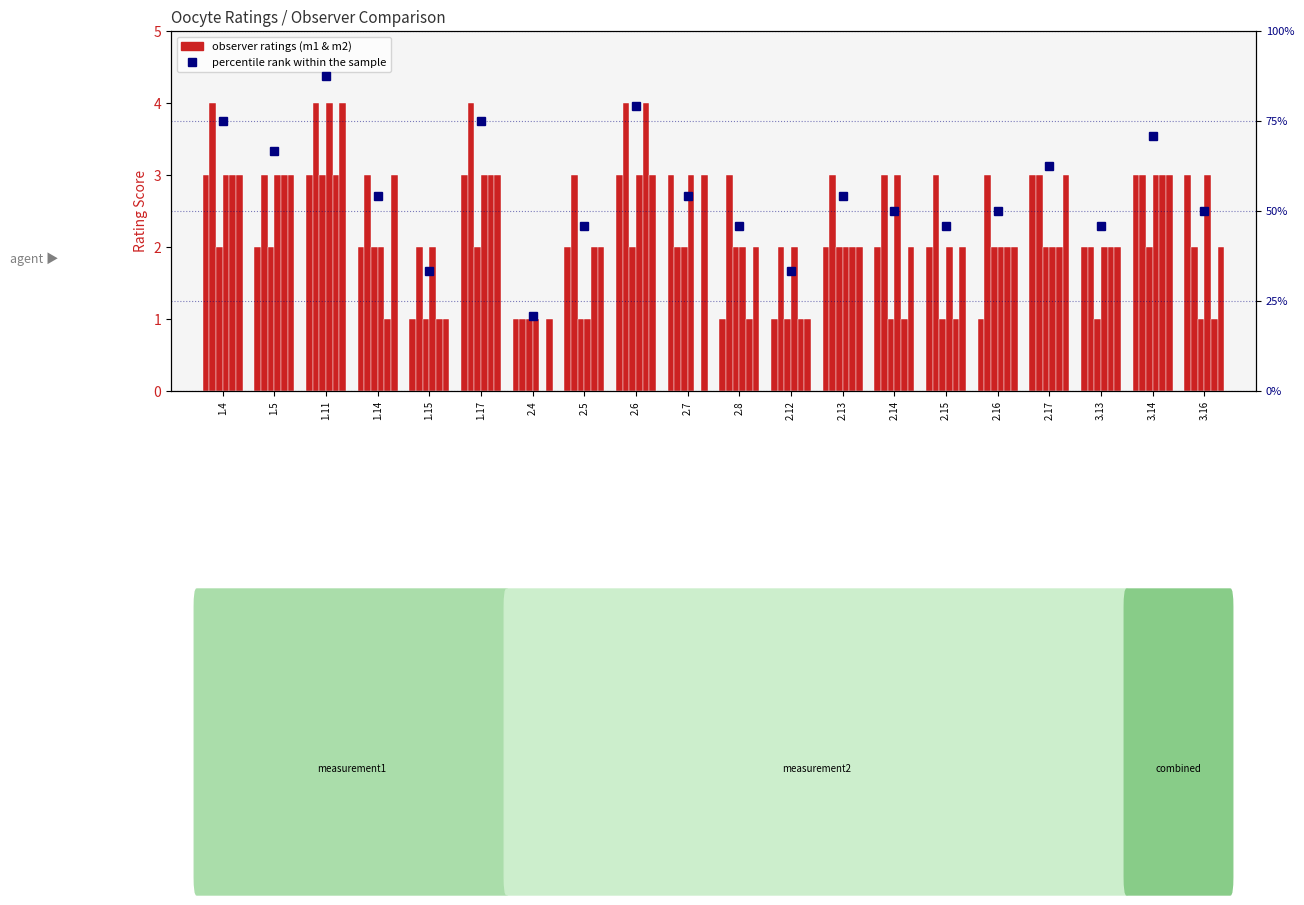

At which label does observer2_m1 reach its peak?

1.4